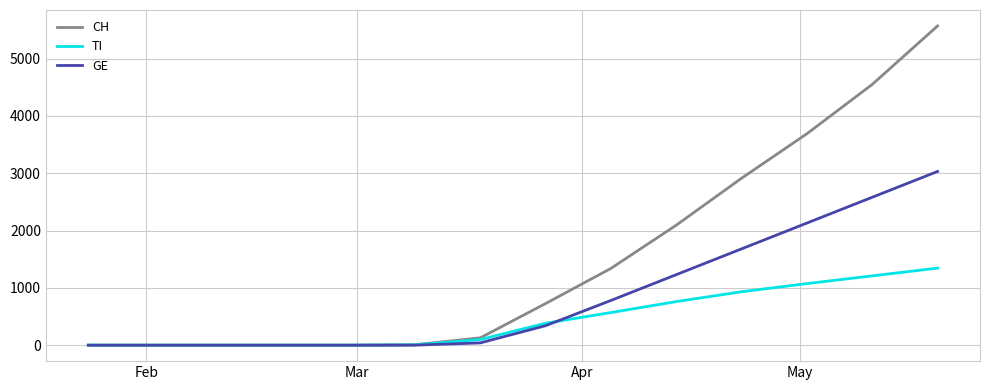

Rank the series by their maximum value, from lowest to highest.

TI, GE, CH